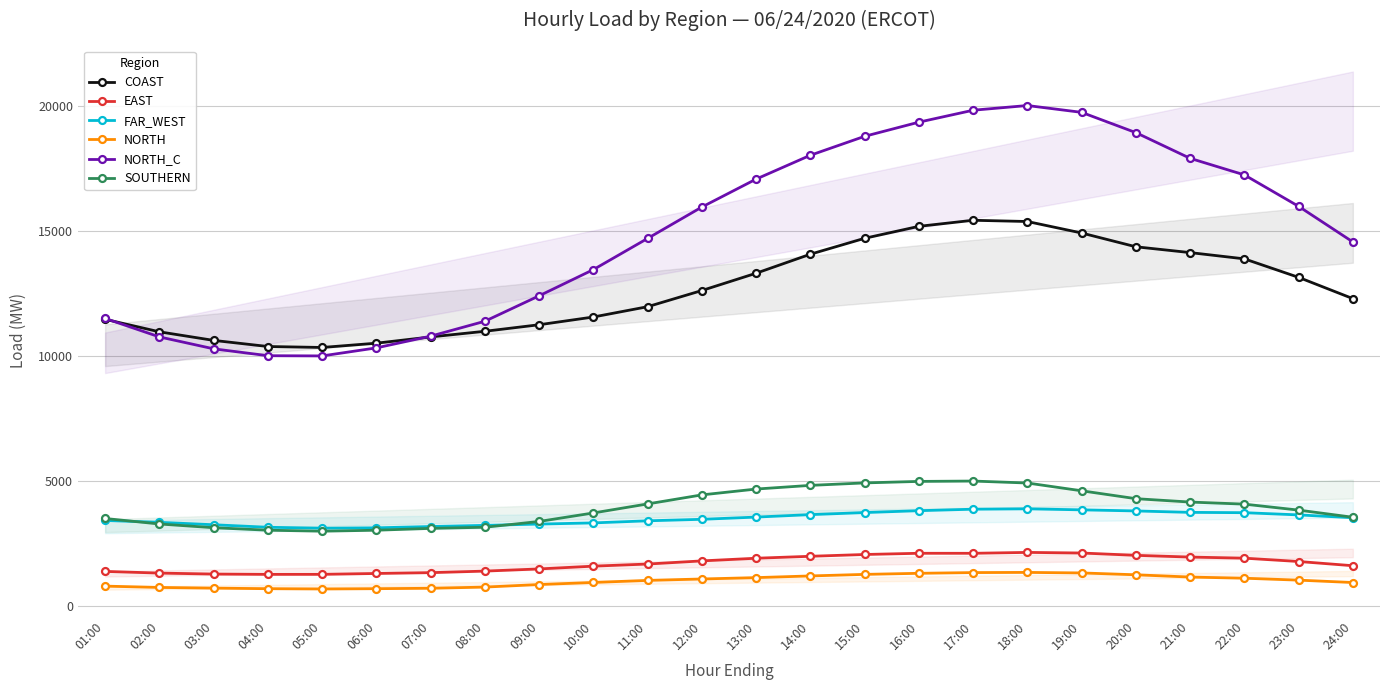

In NORTH_C, how many points are lower than both neighbors (excluding endpoints)?

1